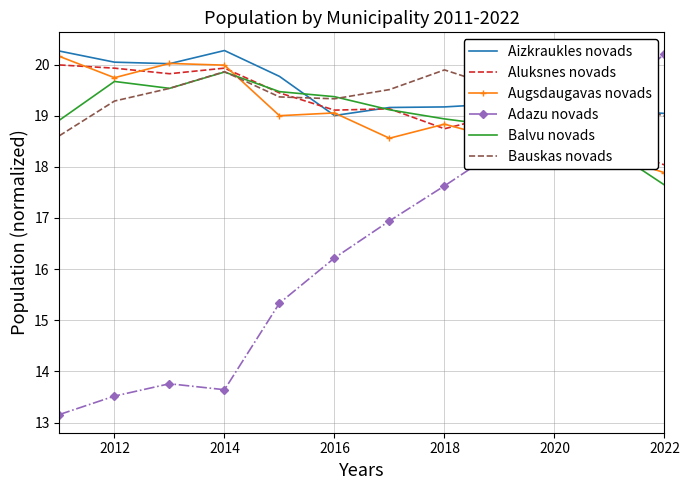

True or false: Bauskas novads has more than 1 points higher than both neighbors.

True